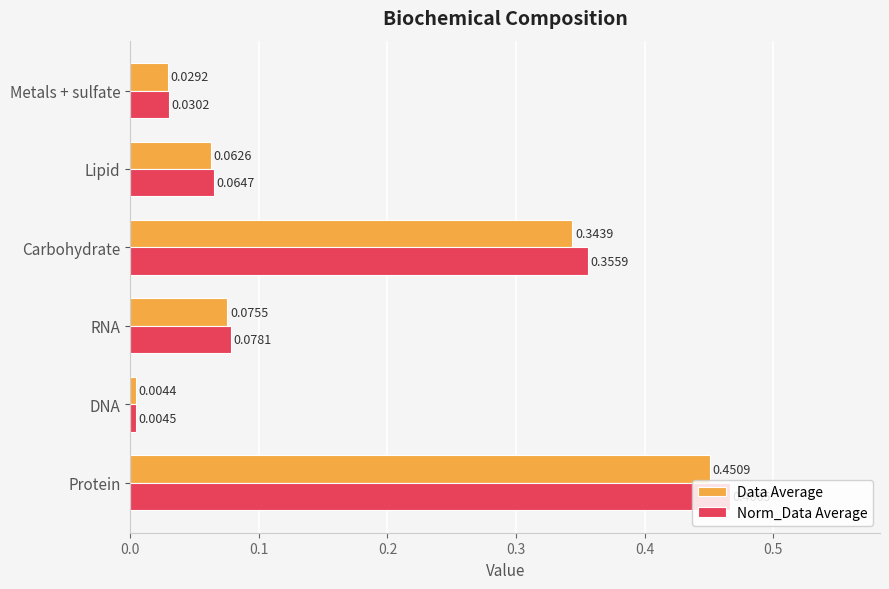

At which category does the chart reach its peak across all series?

Protein